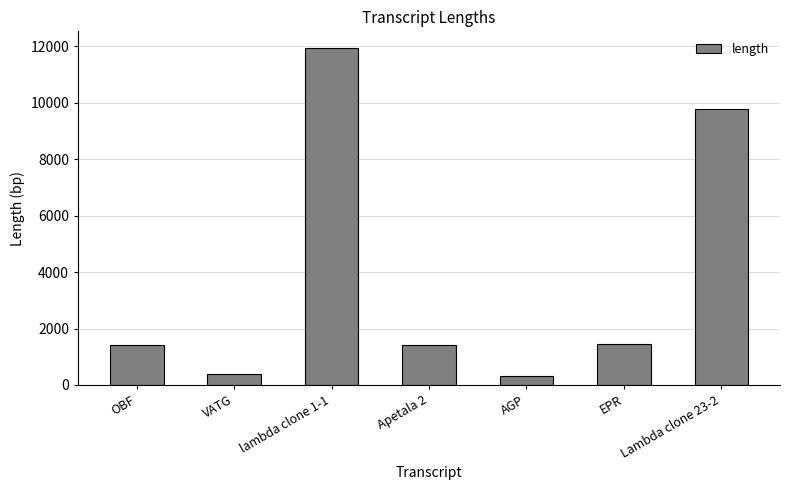

Which has a higher value, lambda clone 1-1 or AGP?

lambda clone 1-1